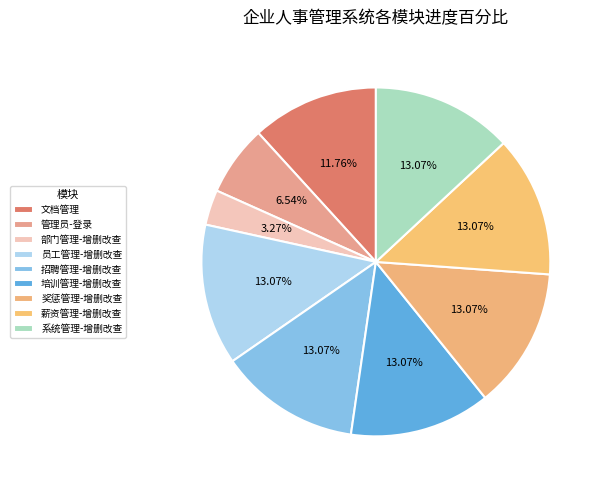

Rank the categories by value from highest to lowest.

员工管理-增删改查, 招聘管理-增删改查, 培训管理-增删改查, 奖惩管理-增删改查, 薪资管理-增删改查, 系统管理-增删改查, 文档管理, 管理员-登录, 部门管理-增删改查